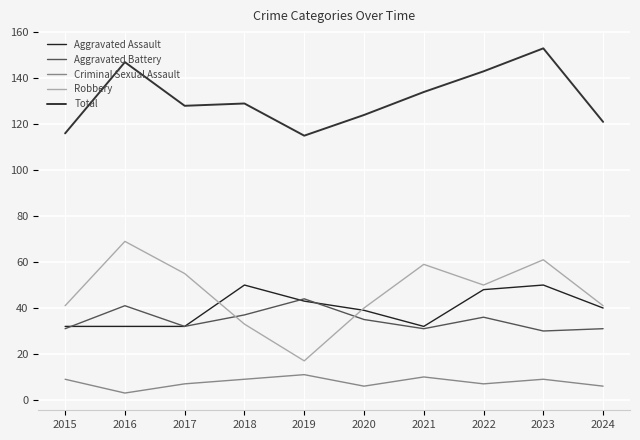

True or false: Robbery and Total intersect in this chart.

False